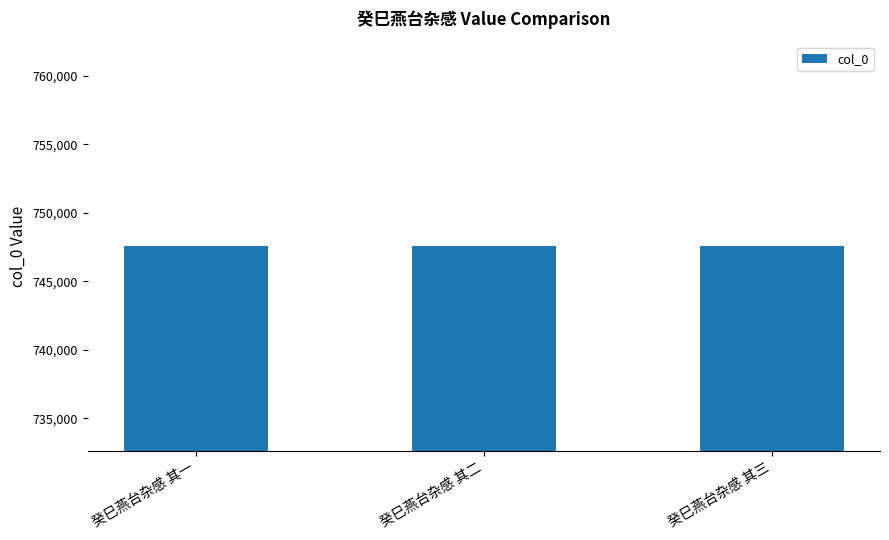

Read the value at 癸巳燕台杂感 其三.

747568